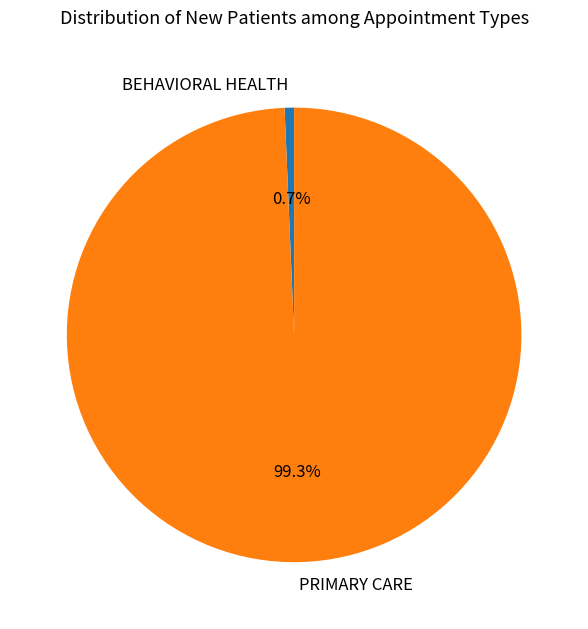

How many slices are in this pie chart?

2